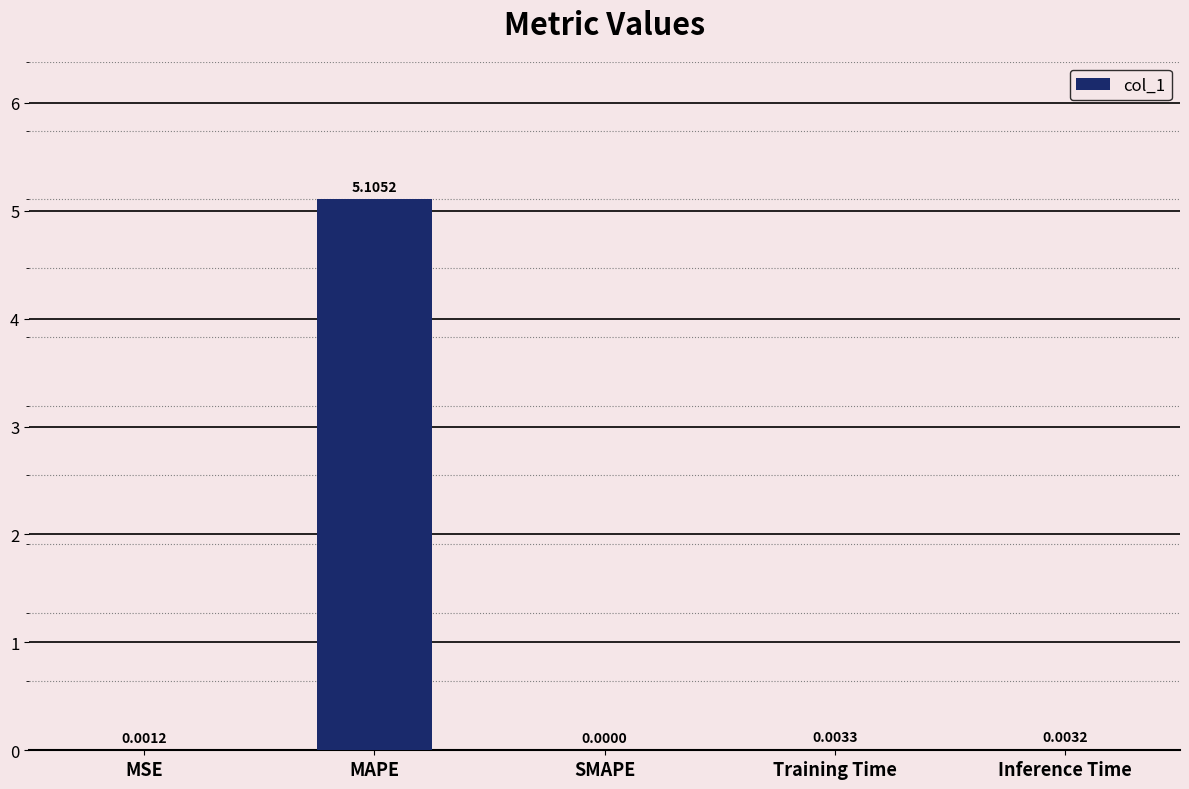

Are the bars horizontal?

No